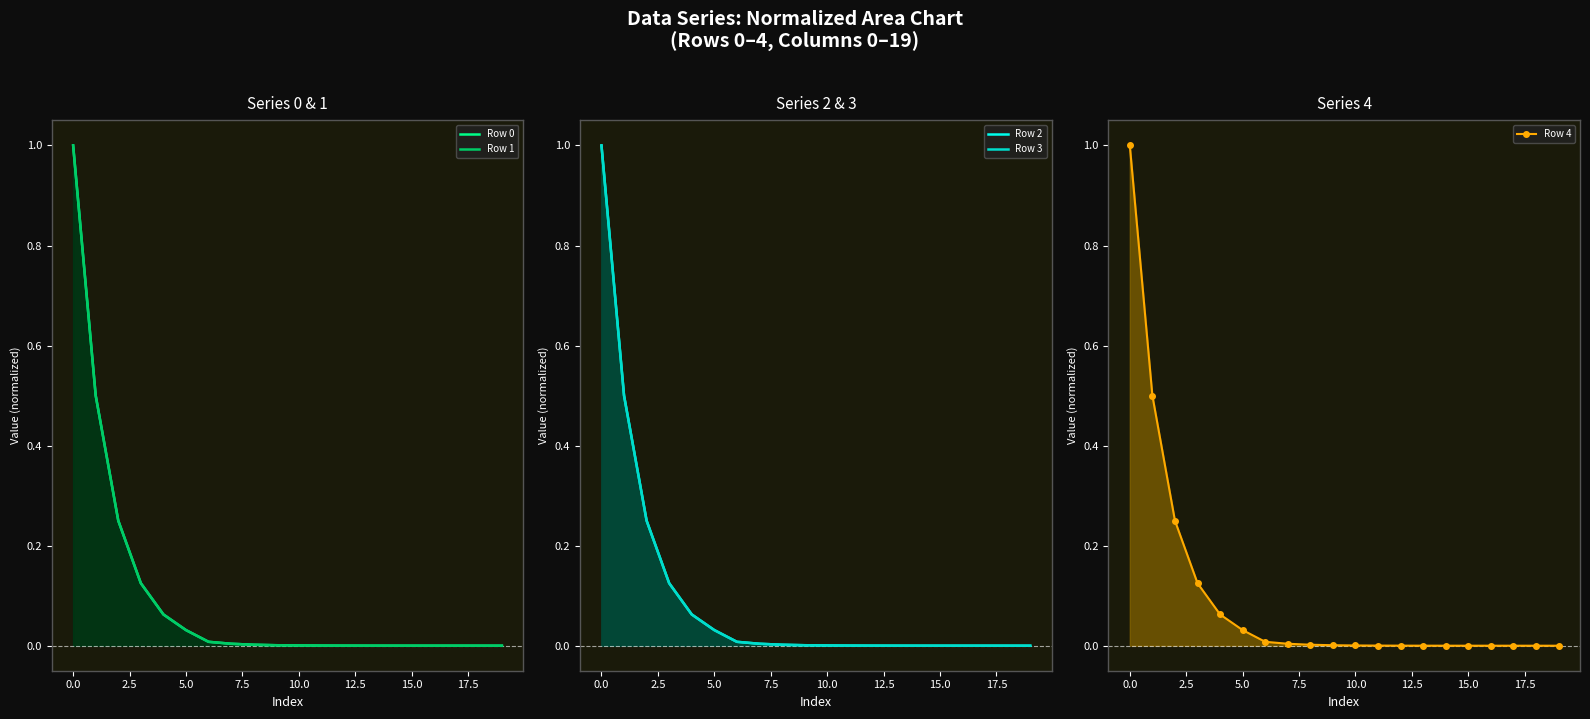

What is the value of the Row 3 point at the 1st from the left?

1.0